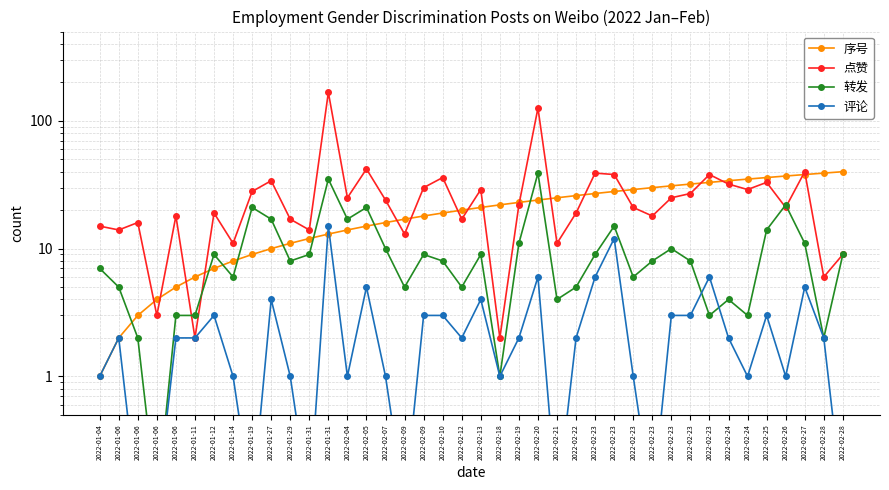

What is the label of the 36th point from the left?

2022-02-25